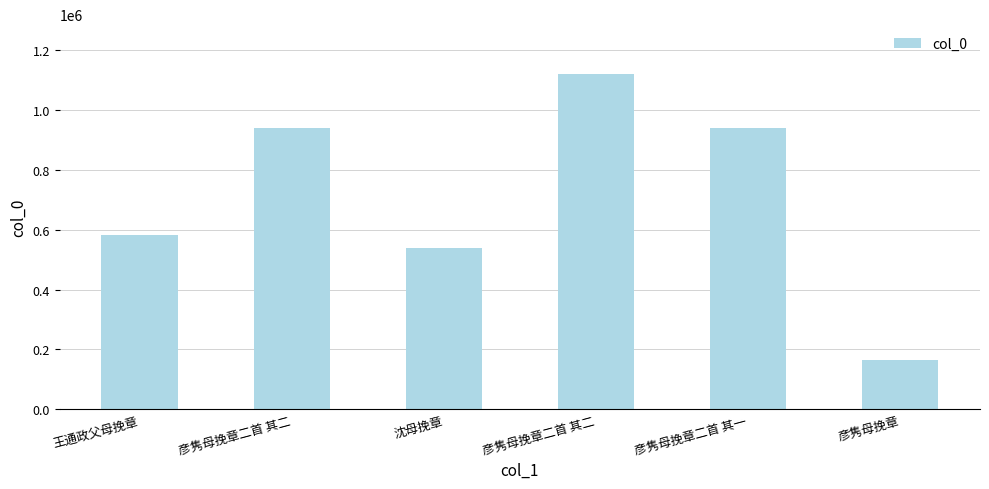

What is the value of the 6th bar from the left?

165031